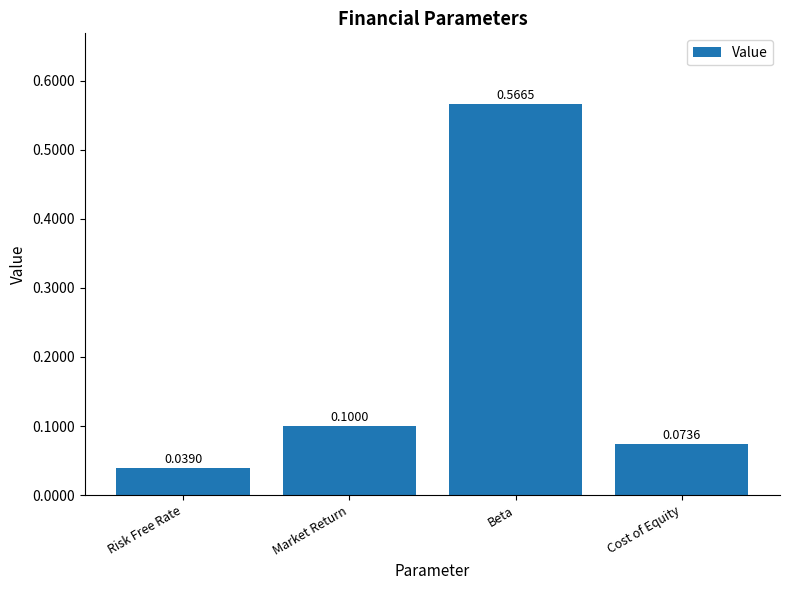

Where is the data nearest to the value 0?

Risk Free Rate